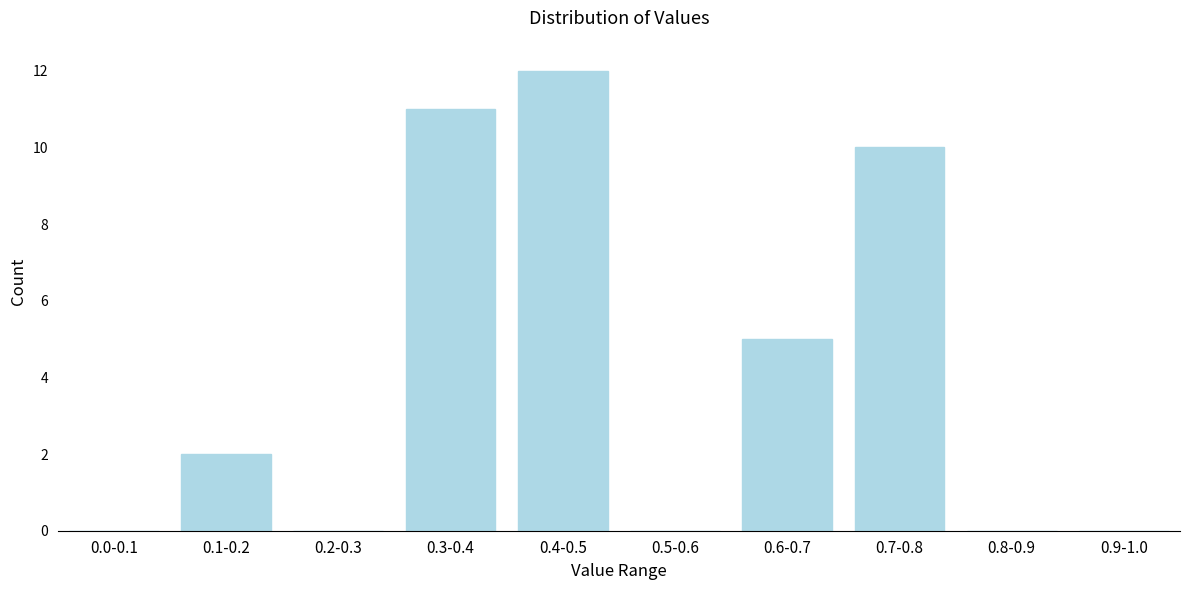

Reading left to right, extract all data points from this chart.

0.0-0.1=0	0.1-0.2=2	0.2-0.3=0	0.3-0.4=11	0.4-0.5=12	0.5-0.6=0	0.6-0.7=5	0.7-0.8=10	0.8-0.9=0	0.9-1.0=0